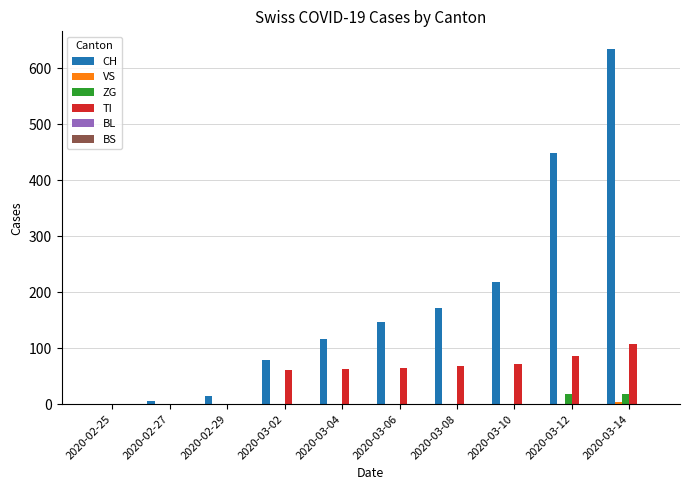

Which series has the largest total across all categories?

CH